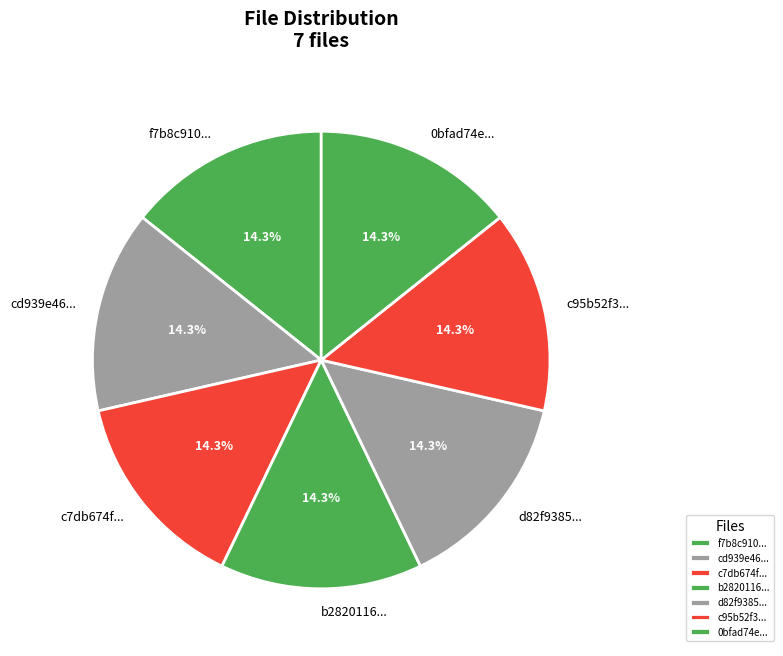

What is the total percentage of c95b52f3... and f7b8c910...?

28.6%